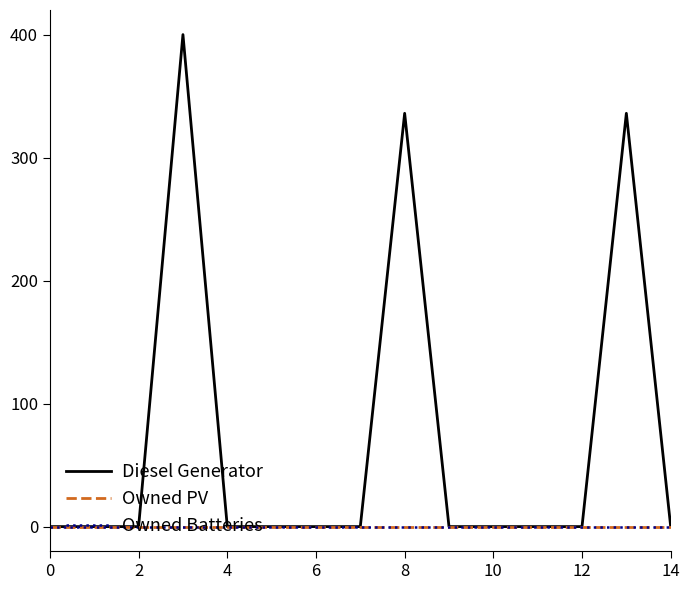

Does the chart have visible grid lines?

No